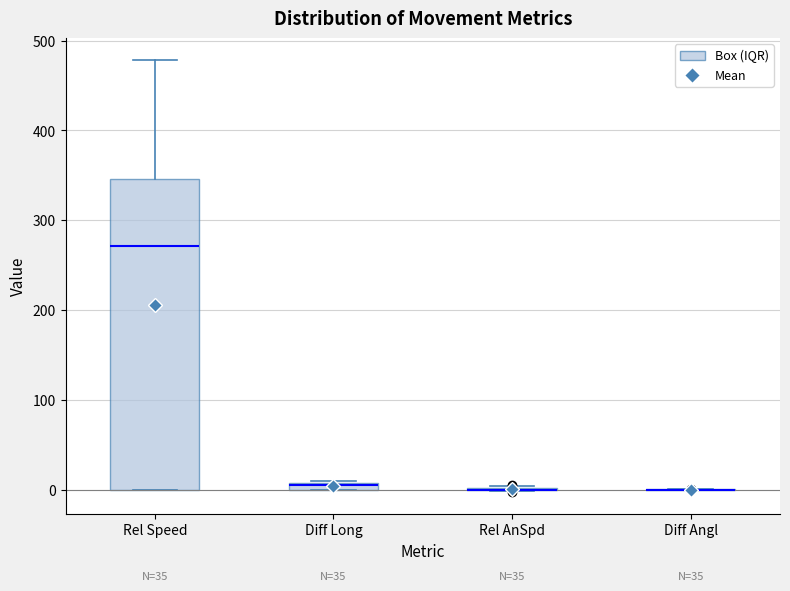

Comparing the boxes themselves (not the whiskers), which one is the tallest?

Rel Speed